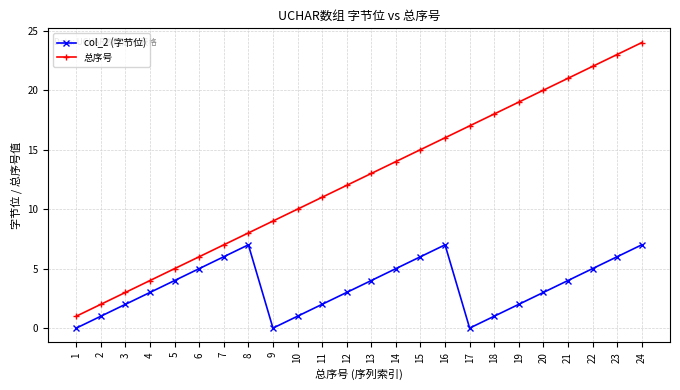

What is the total value across all series at 13?

17